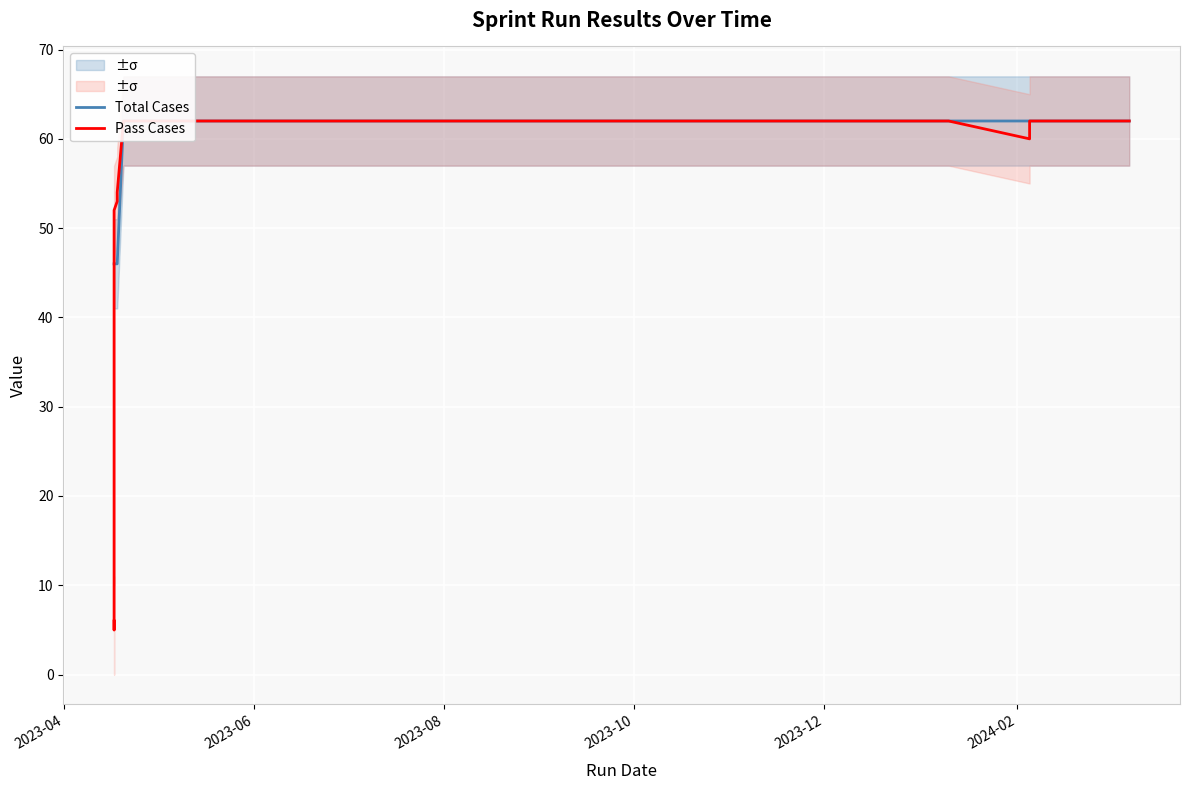

Which series ends up on top after the final intersection of Total Cases and Pass Cases?

Pass Cases